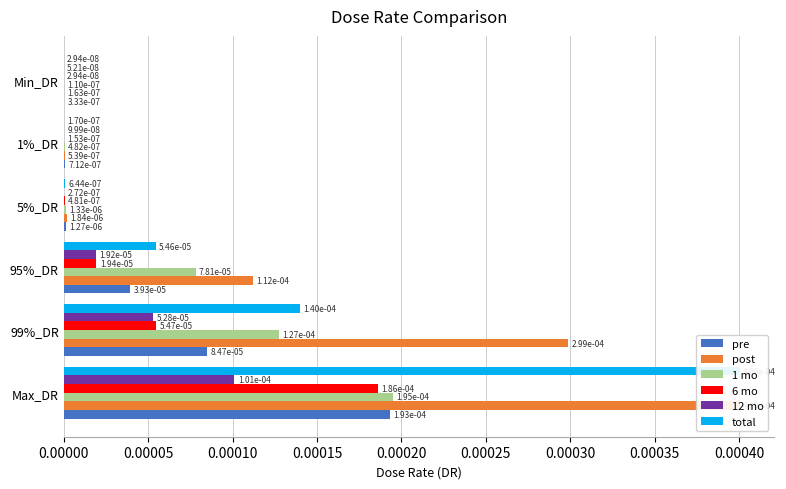

The post series shows 0.0 at 99%_DR. True or false?

True